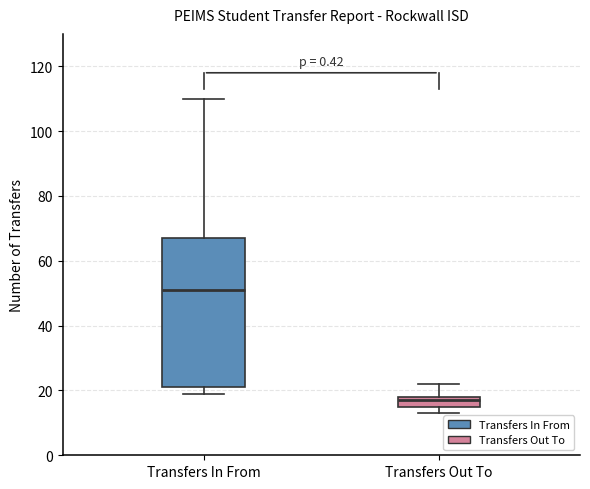

Where is the lower edge of the box for Transfers In From on the y-axis? The values are not printed on the chart, so give them approximately, as read against the axis.

22